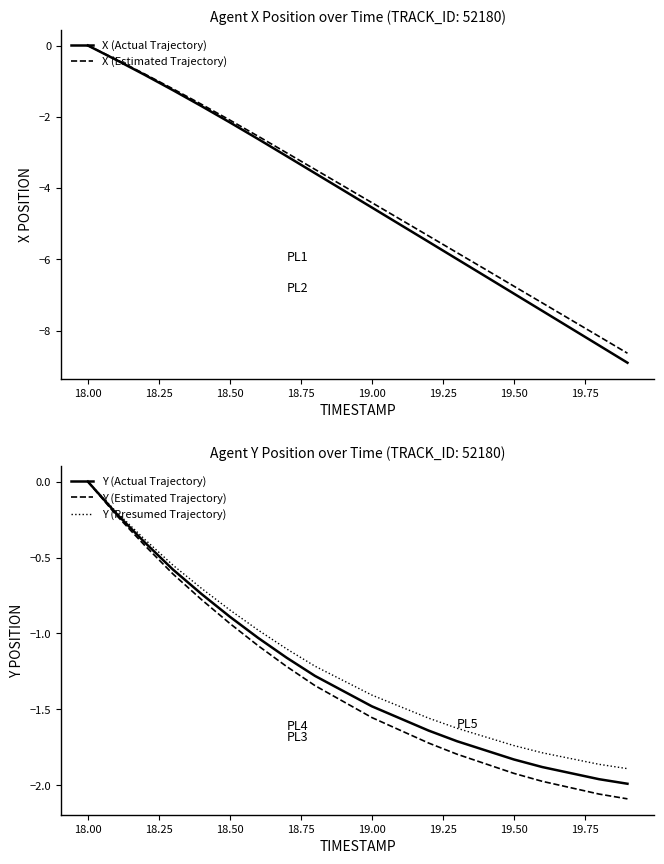

True or false: Y (Presumed Trajectory) and Y (Actual Trajectory) cross at least once.

False